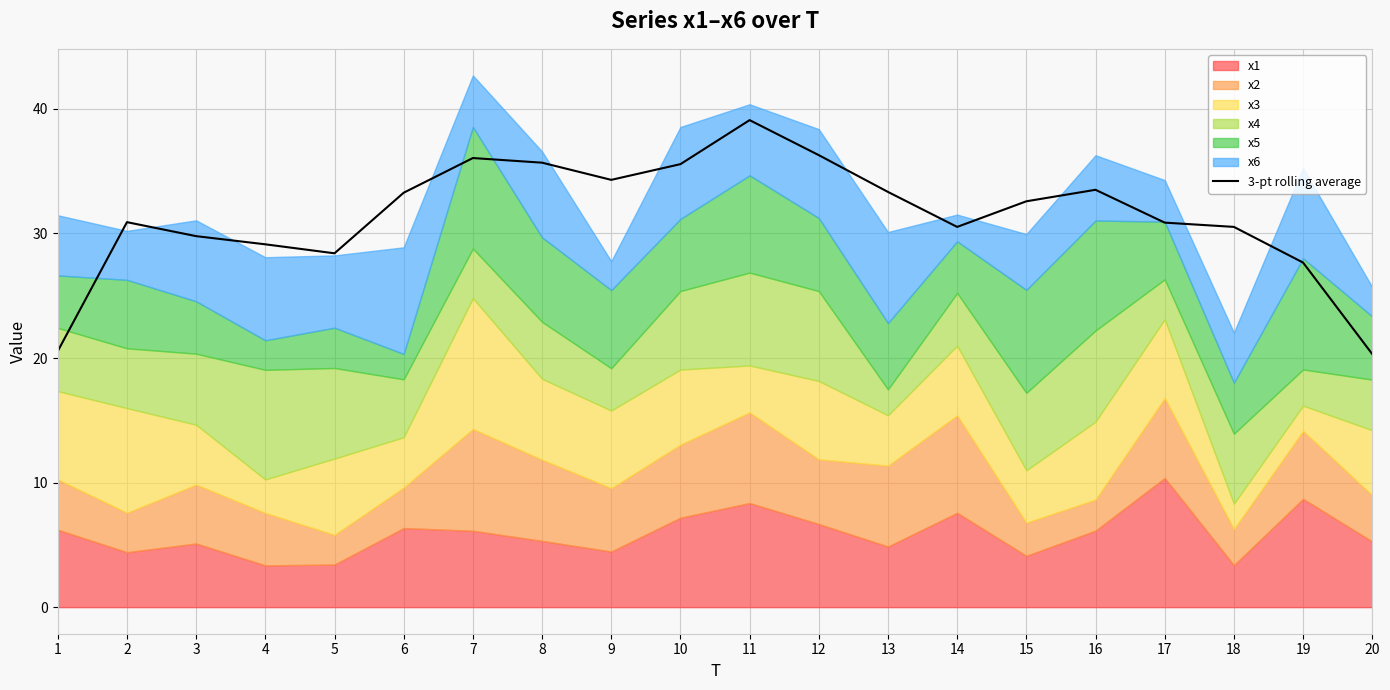

Which has a higher value, 5 or 18?

18